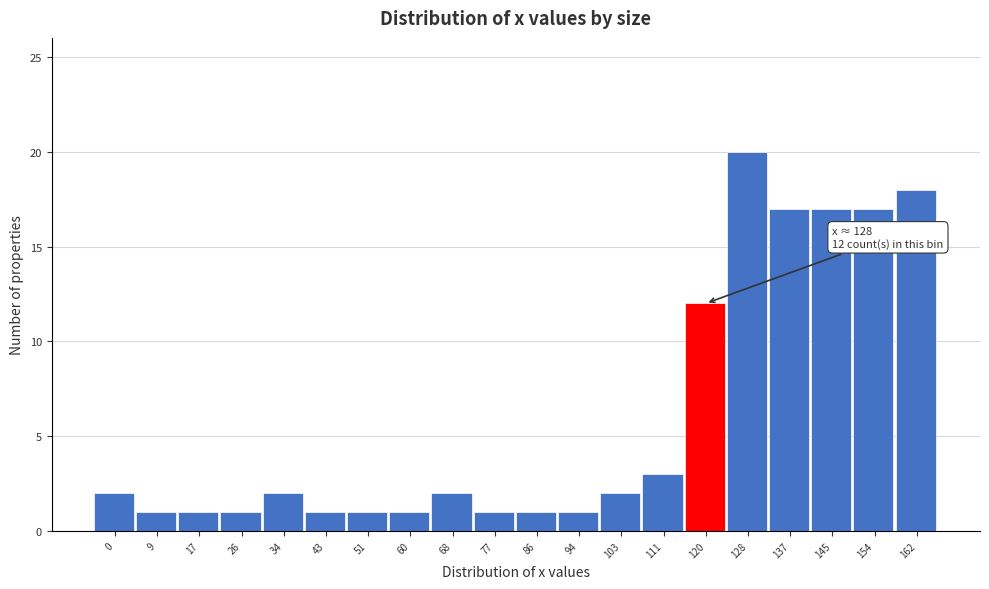

Reading left to right, what are all the values shown in this chart?

0=2	9=1	17=1	26=1	34=2	43=1	51=1	60=1	68=2	77=1	86=1	94=1	103=2	111=3	120=12	128=20	137=17	145=17	154=17	162=18